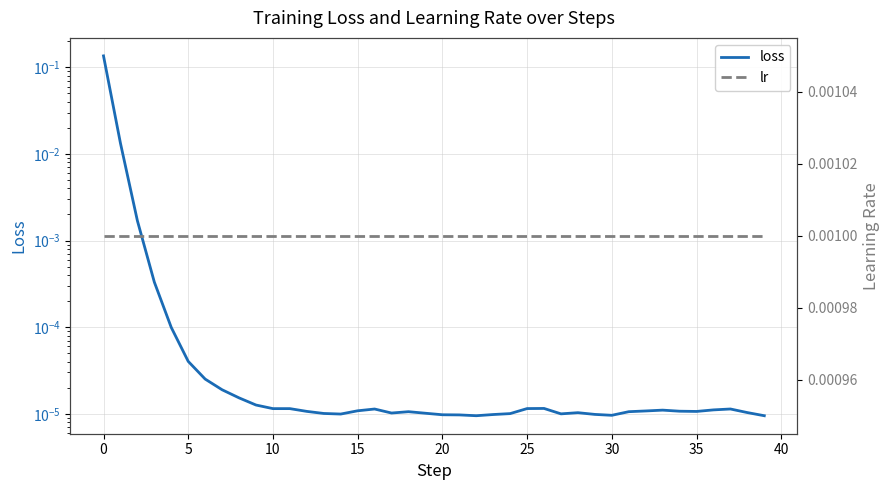

Is the value of lr at 39 greater than the value of loss at 19?

Yes